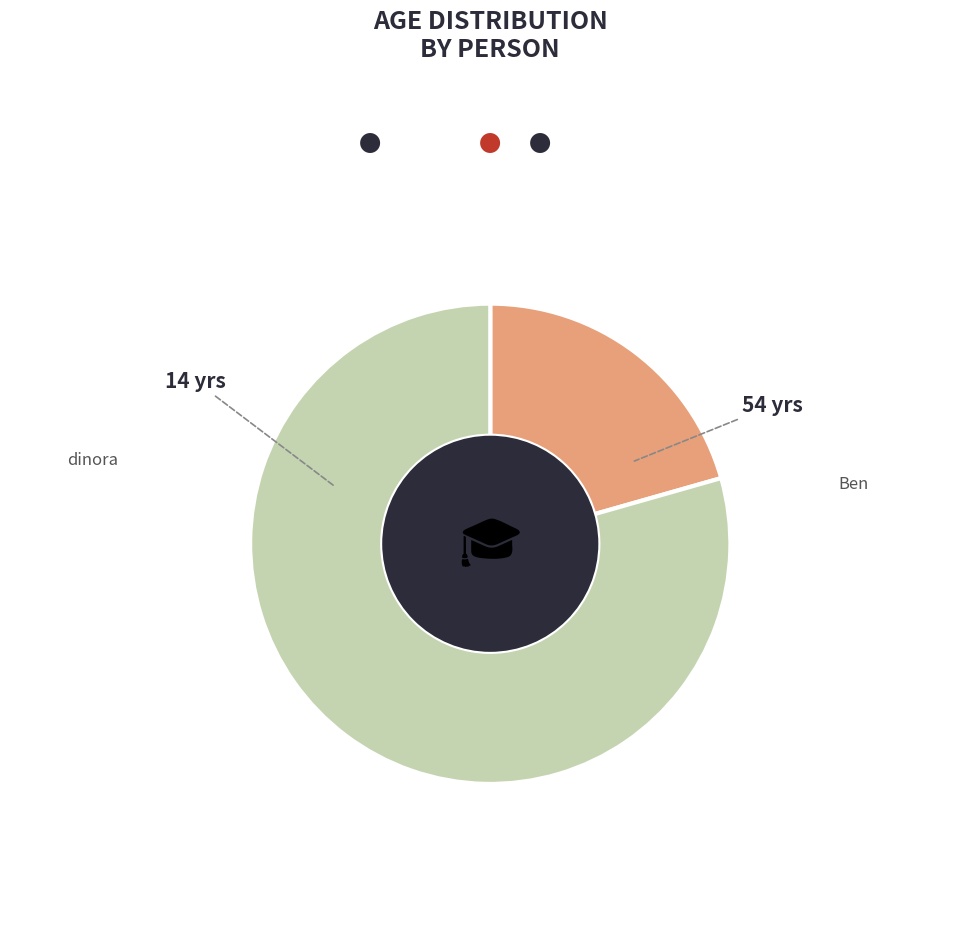

Does any single category account for the majority?

Yes